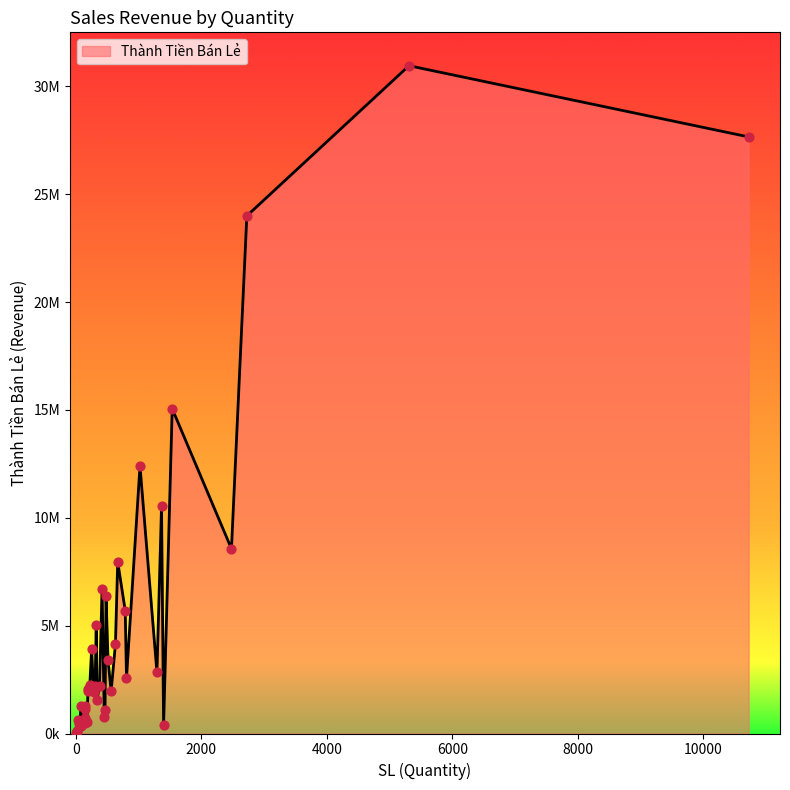

What is the change in value from 1538 to 484?

-8668220